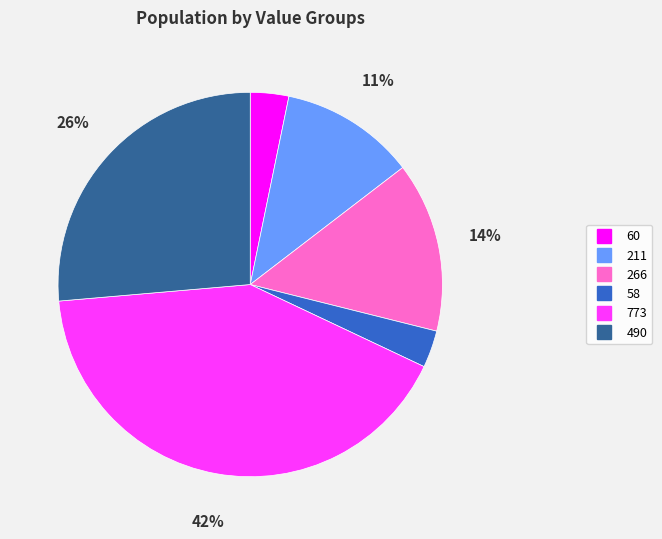

Which category has the biggest portion of the pie?

773